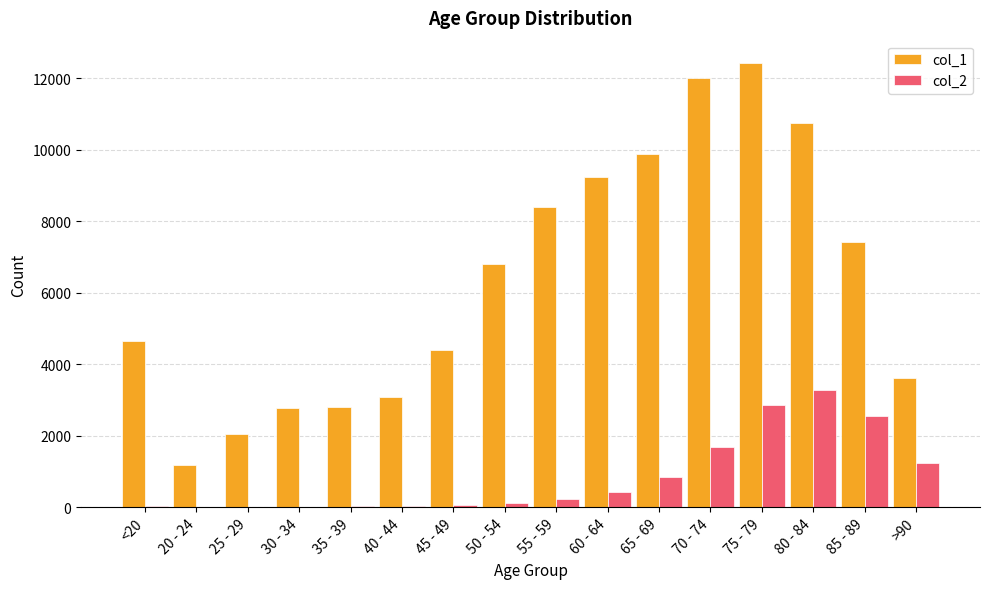

Which category has the highest value across all series?

75 - 79